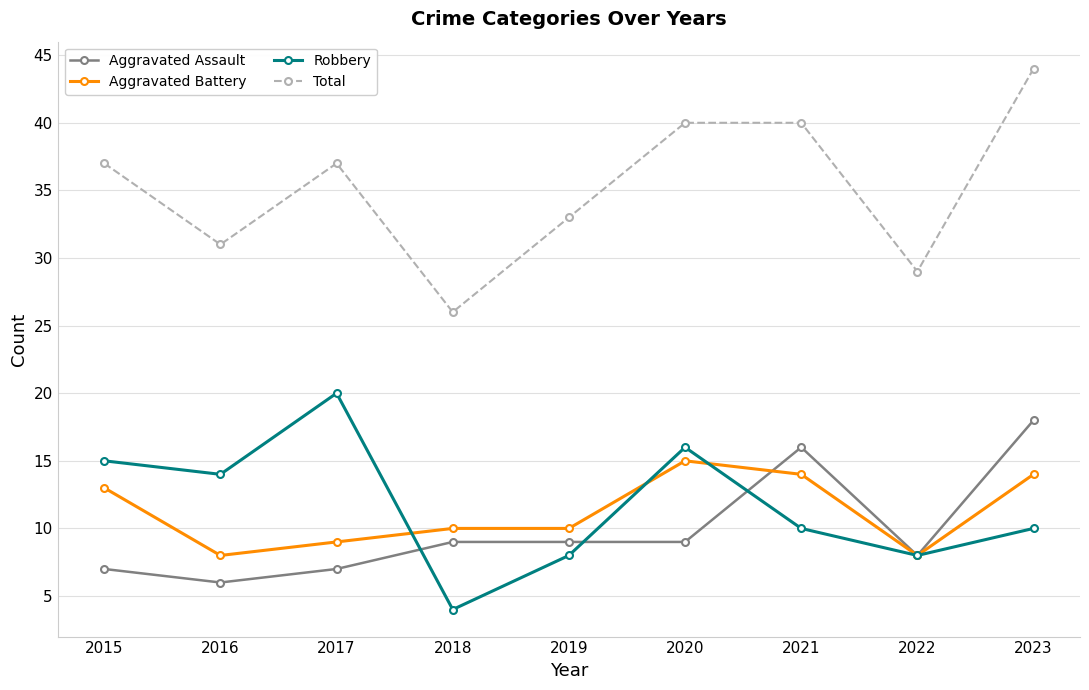

At which label does Aggravated Assault reach its minimum?

2016